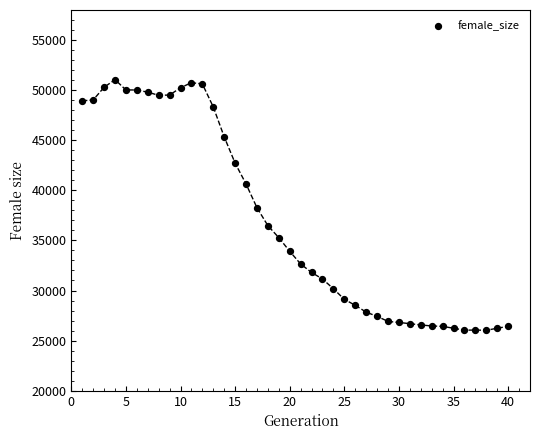

What is the range of Y values (max minus min)?

25022